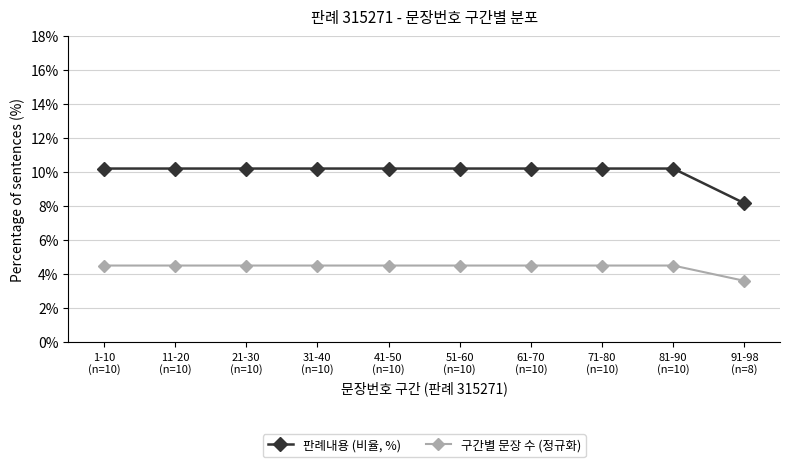

At which label does 구간별 문장 수 (정규화) reach its minimum?

91-98
(n=8)